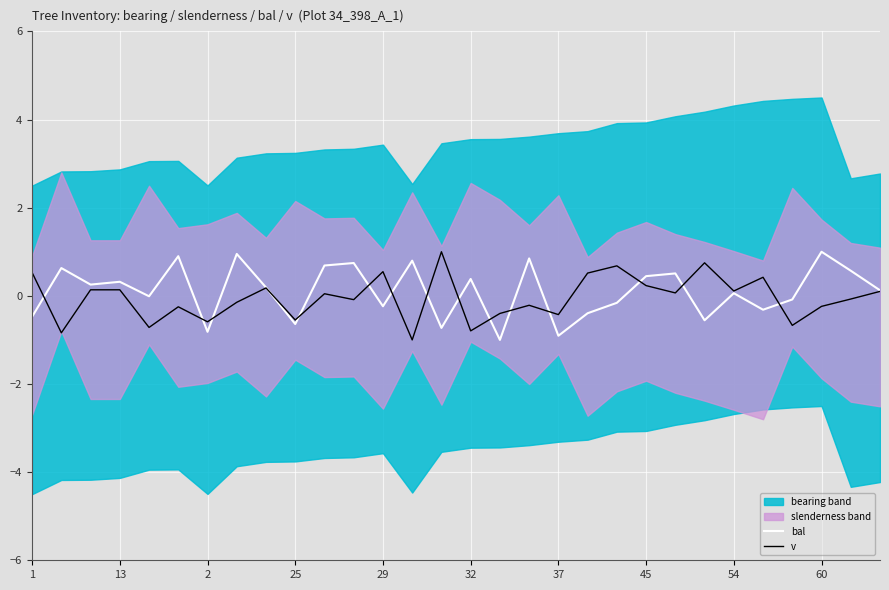

At which label does v first exceed 0?

1